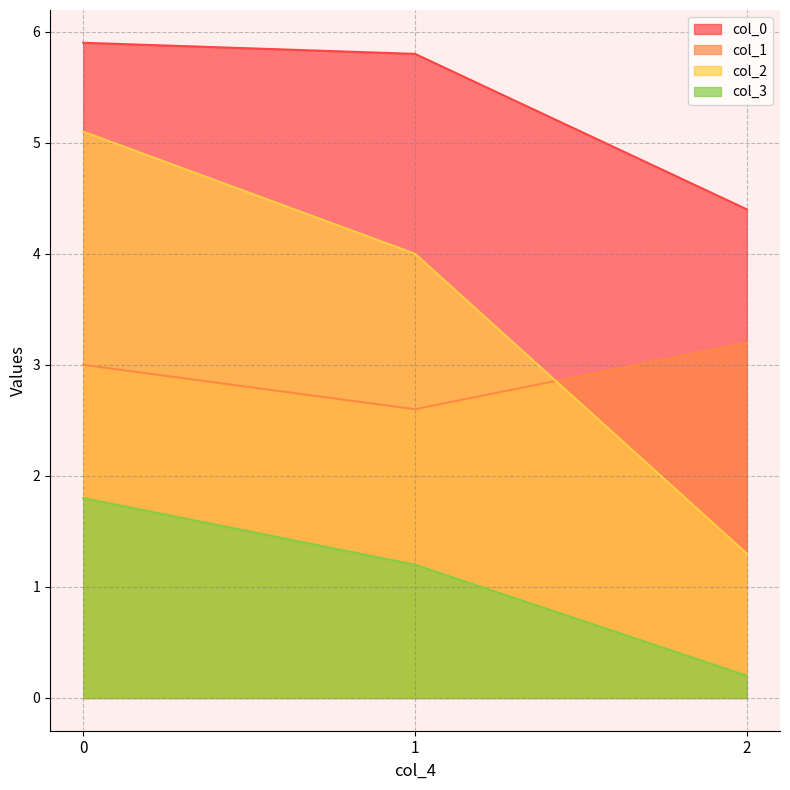

What is the value of the col_3 point at the 1st from the left?

1.8